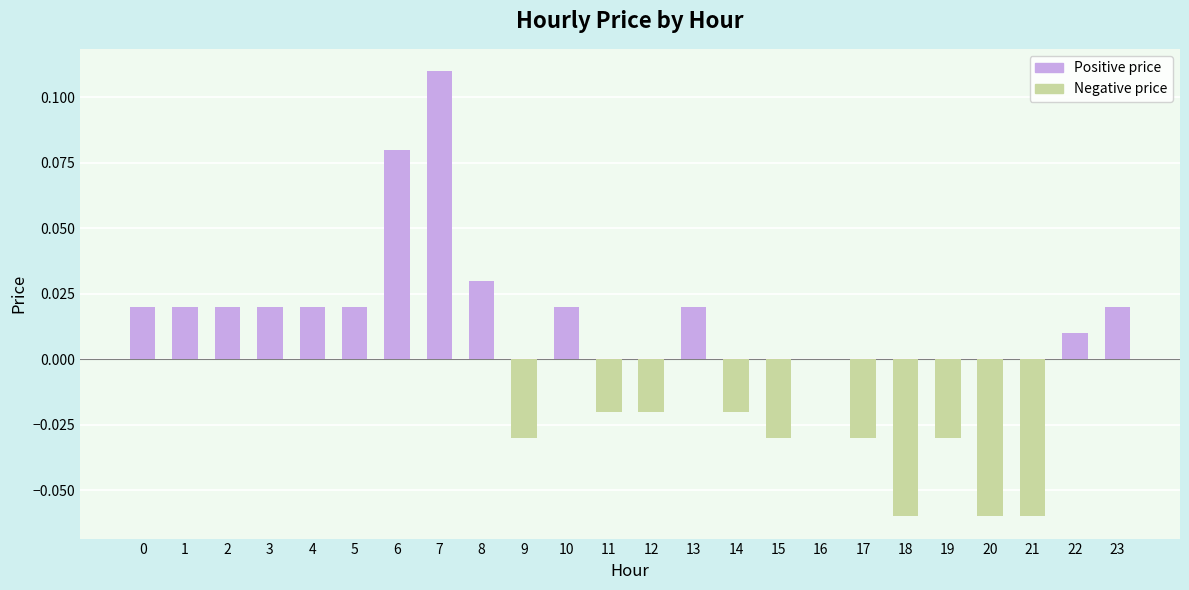

Count the number of categories in the chart.

24